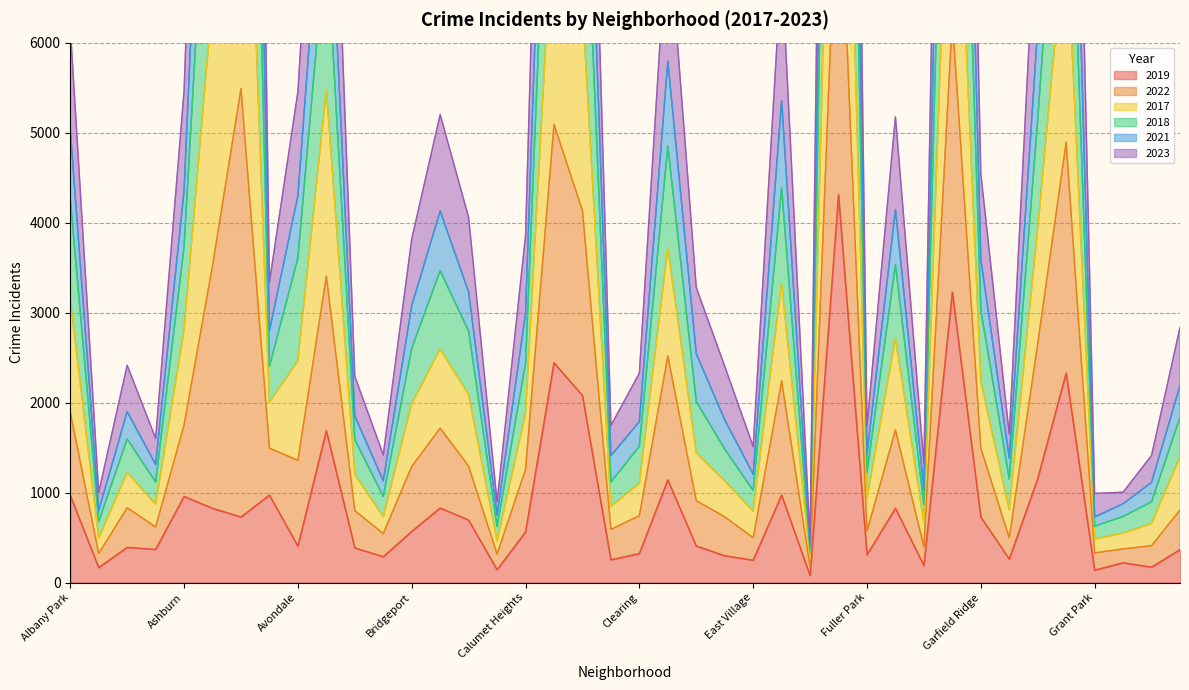

True or false: 2019 has a value of 629 at Avondale.

False